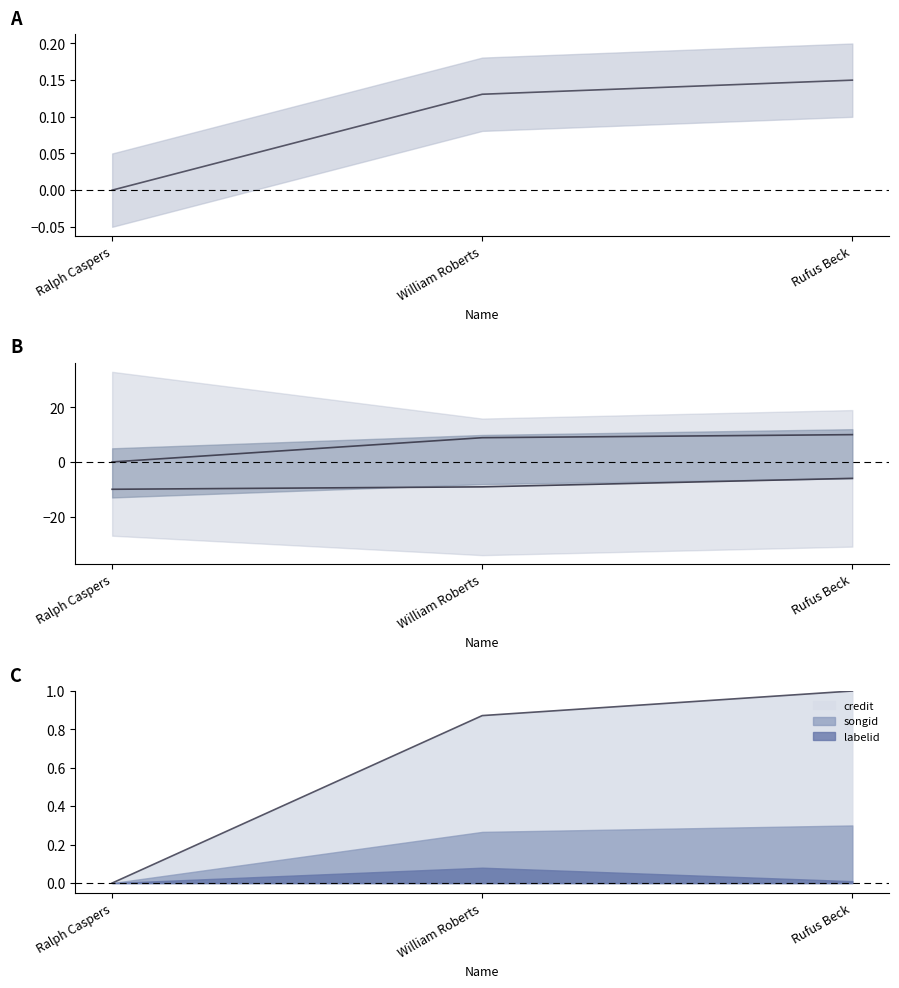

What position from the right is Ralph Caspers?

3